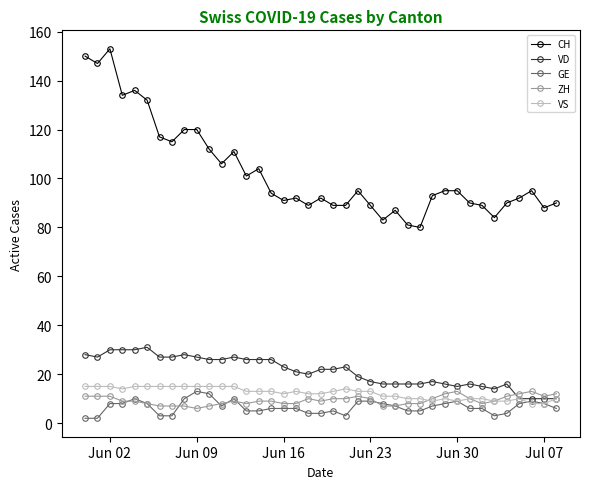

True or false: ZH and CH cross at least once.

False